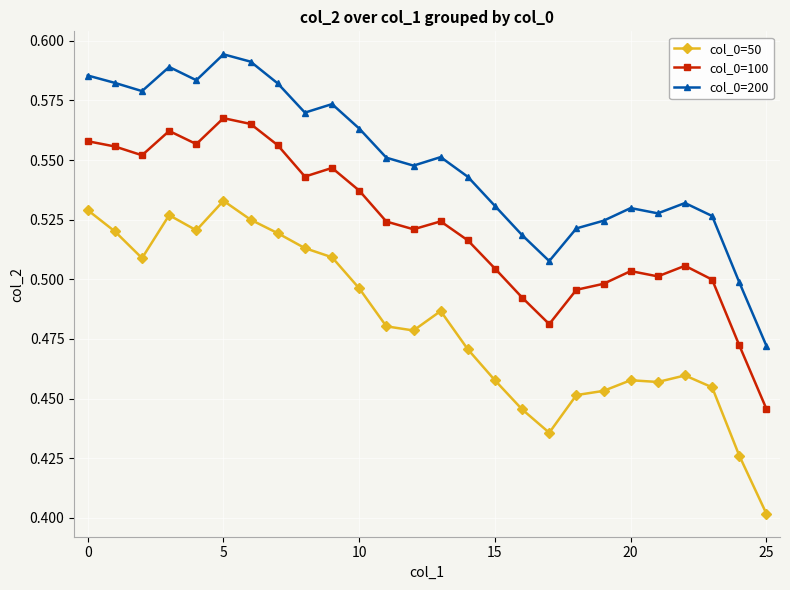

List the series in order of their overall mean, highest first.

col_0=200, col_0=100, col_0=50